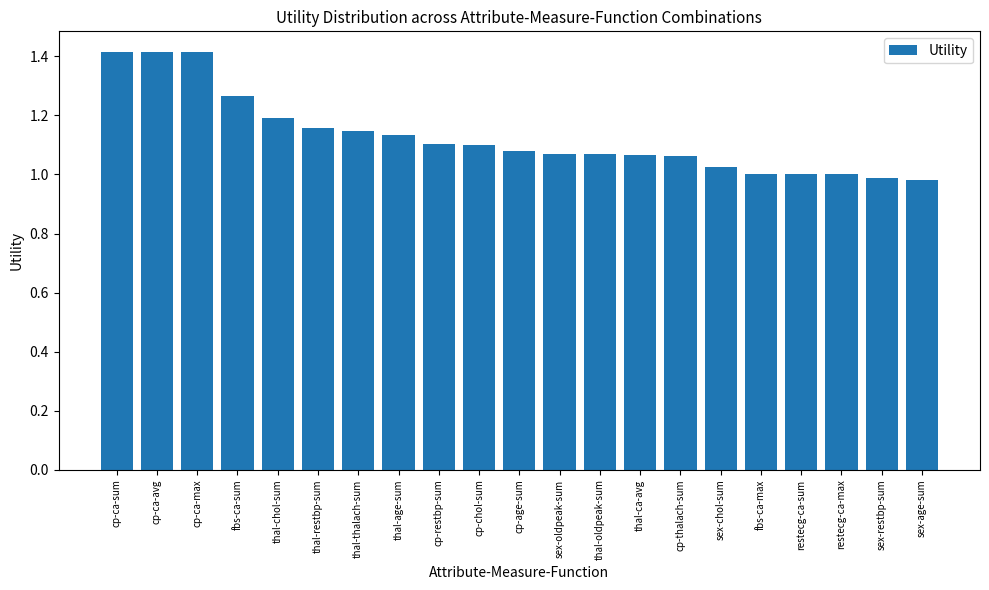

Where does the data first go above 1?

cp-ca-sum